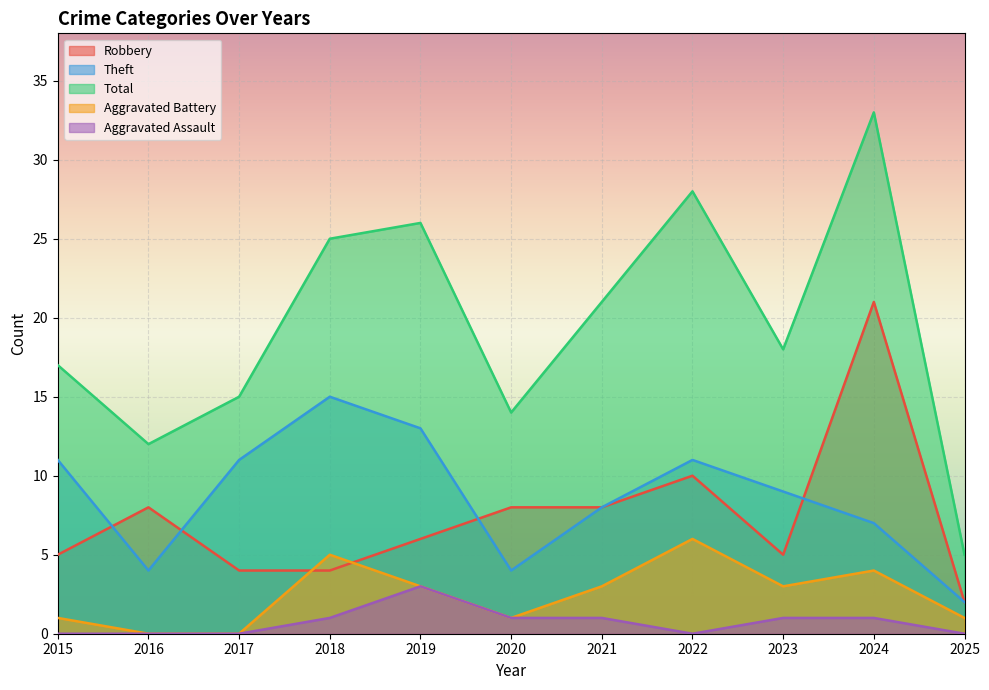

Which series has the largest total across all categories?

Total